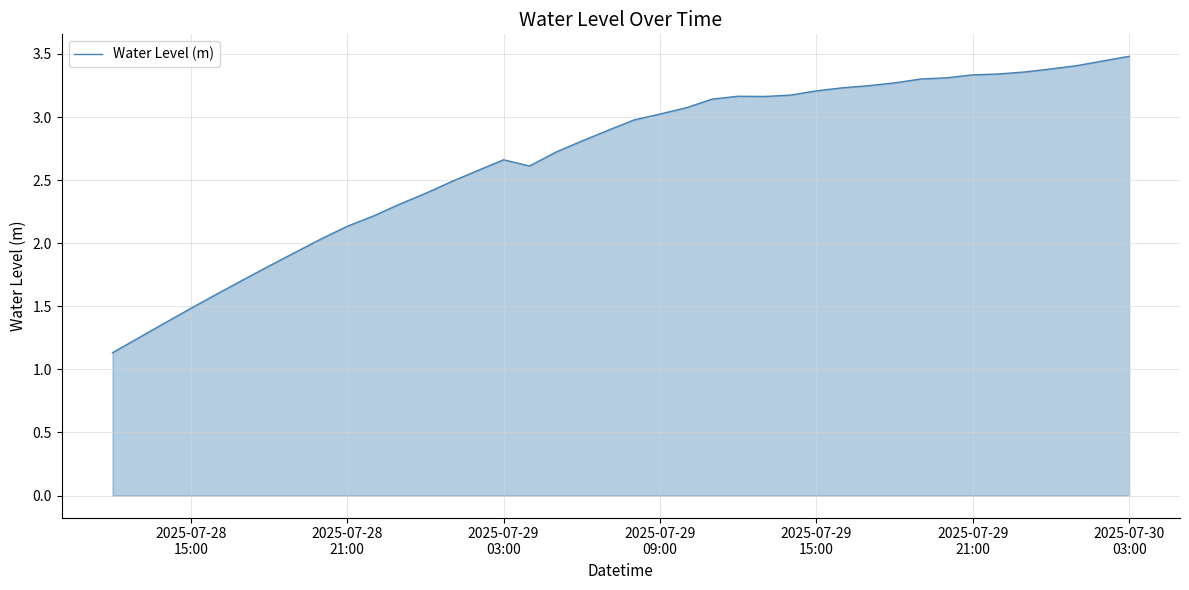

What is the difference between the maximum and minimum values?

2.3